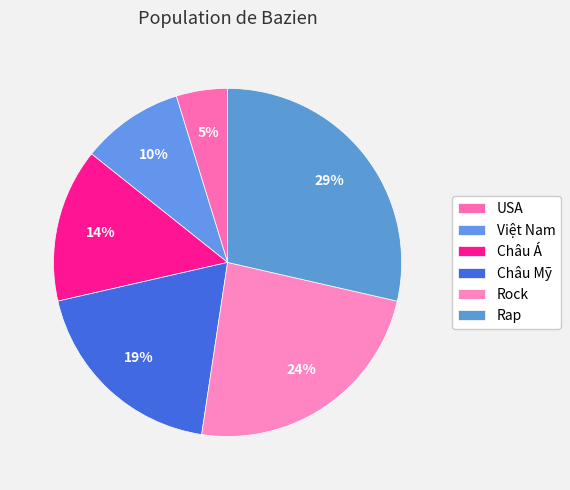

Rank the categories by value from lowest to highest.

USA, Việt Nam, Châu Á, Châu Mỹ, Rock, Rap